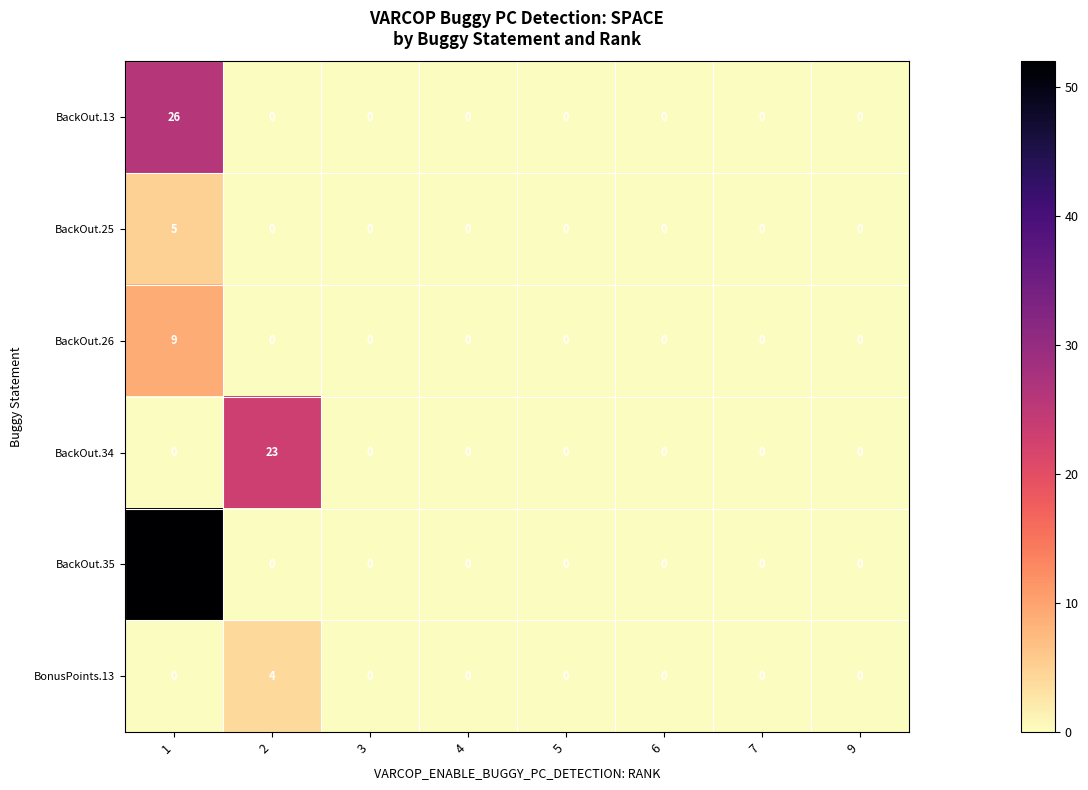

List the series in order of their peak value, highest first.

BackOut.35, BackOut.13, BackOut.34, BackOut.26, BackOut.25, BonusPoints.13